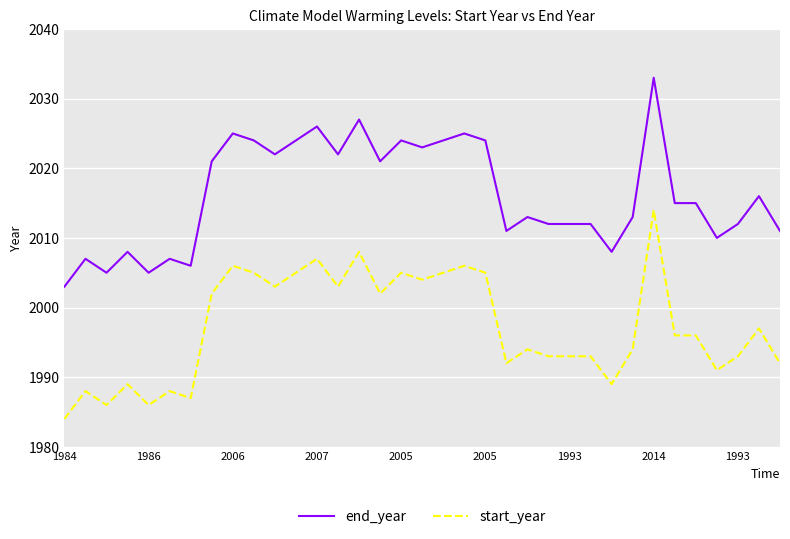

What is the minimum value shown in the chart?

1984